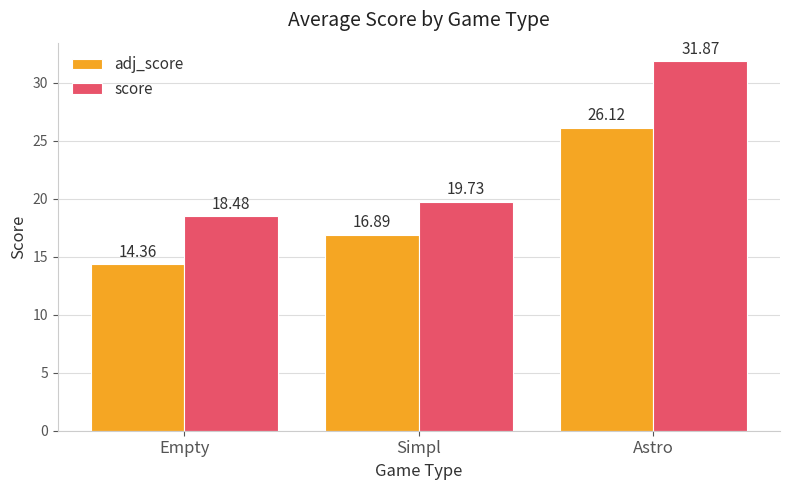

What is the approximate value of score at Astro?

31.9